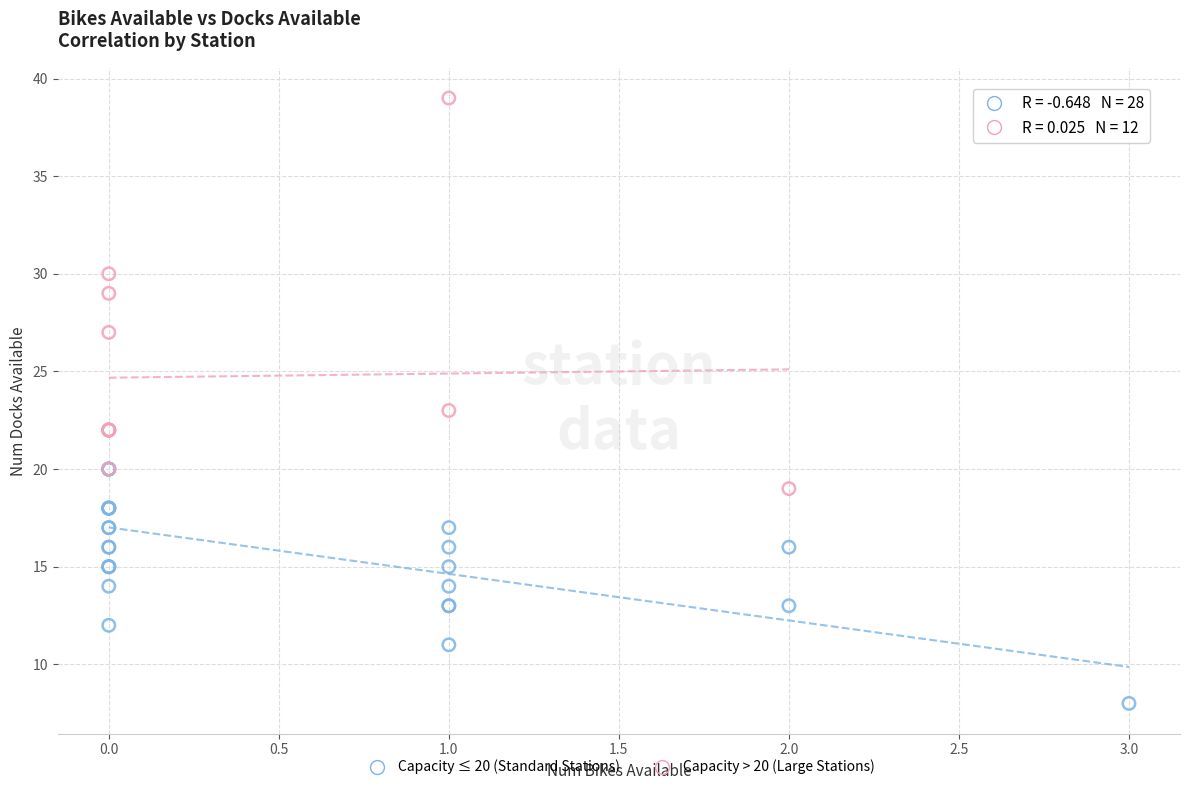

What are all the series names shown in the legend?

Capacity ≤ 20 (Standard Stations), Capacity > 20 (Large Stations)